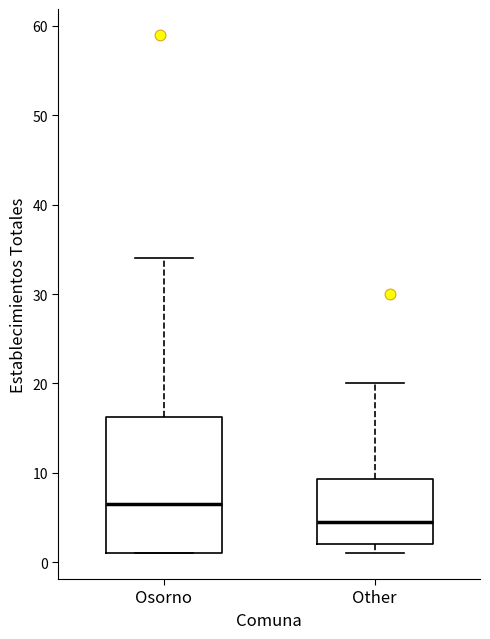

Which box has the highest median line?

Osorno